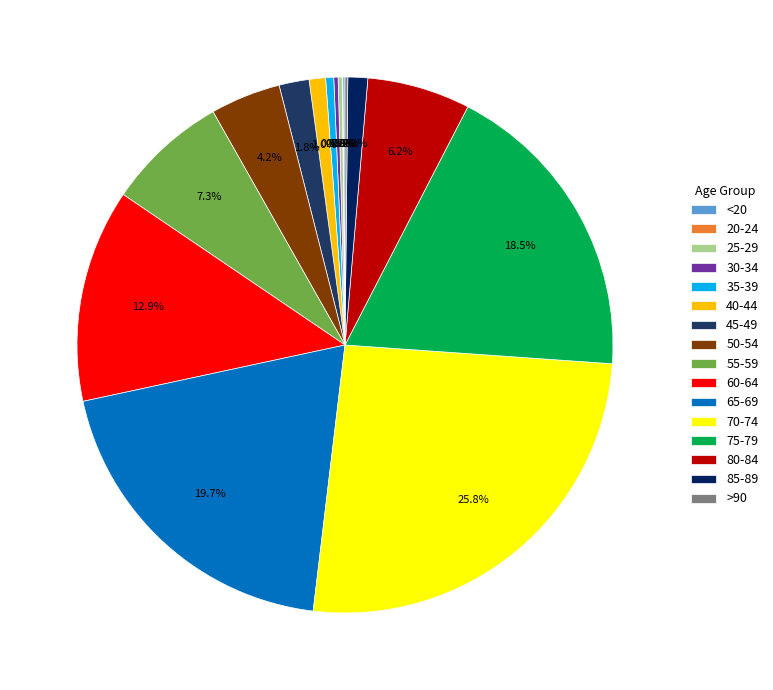

To the nearest percent, what is the difference between the 30-34 and 70-74 slice percentages?

26%